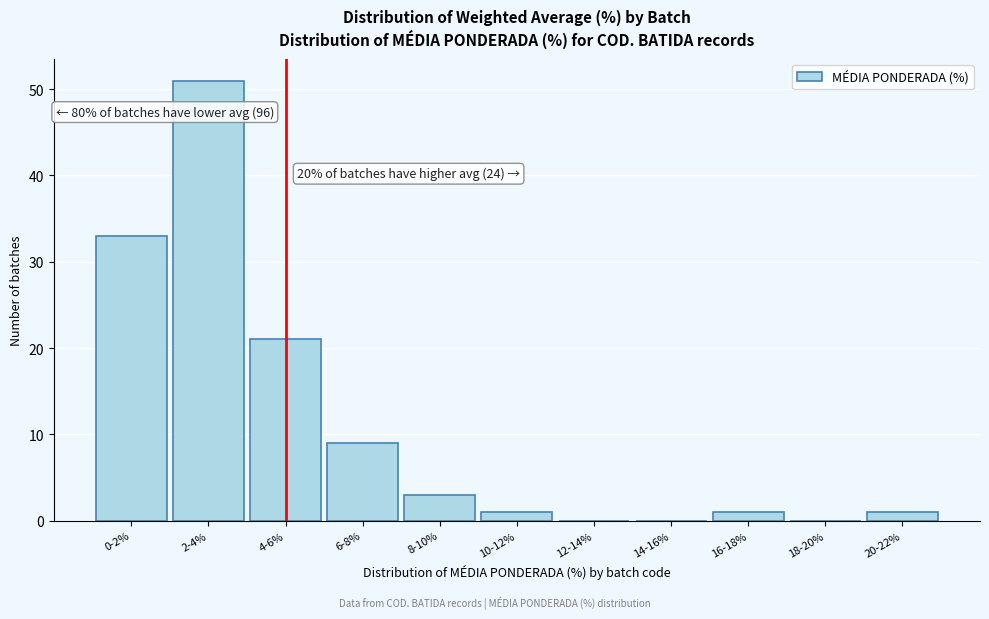

Reading left to right, extract all data points from this chart.

0-2%=33	2-4%=51	4-6%=21	6-8%=9	8-10%=3	10-12%=1	12-14%=0	14-16%=0	16-18%=1	18-20%=0	20-22%=1